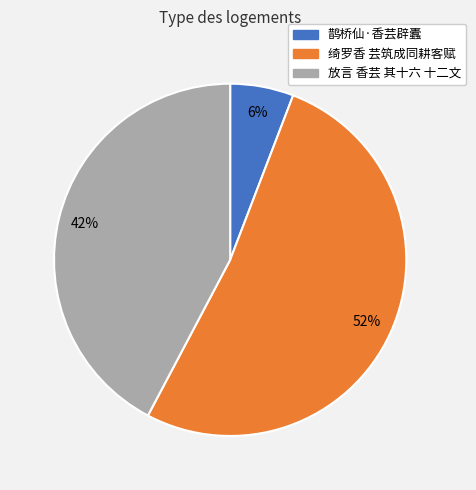

Rank the categories by value from highest to lowest.

绮罗香 芸筑成同耕客赋, 放言 香芸 其十六 十二文, 鹊桥仙·香芸辟蠹